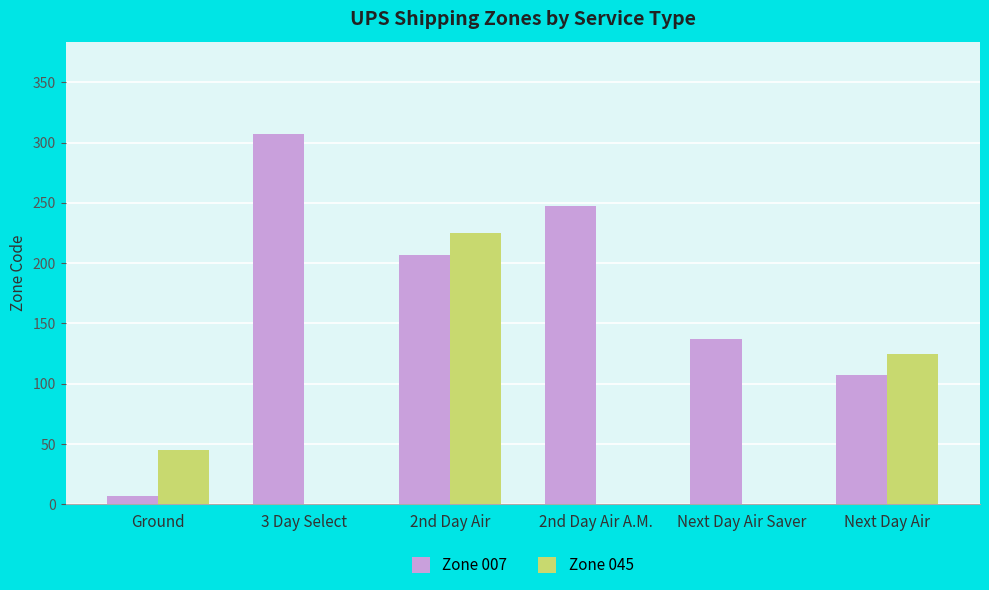

The Zone 007 series shows 49 at Next Day Air Saver. True or false?

False